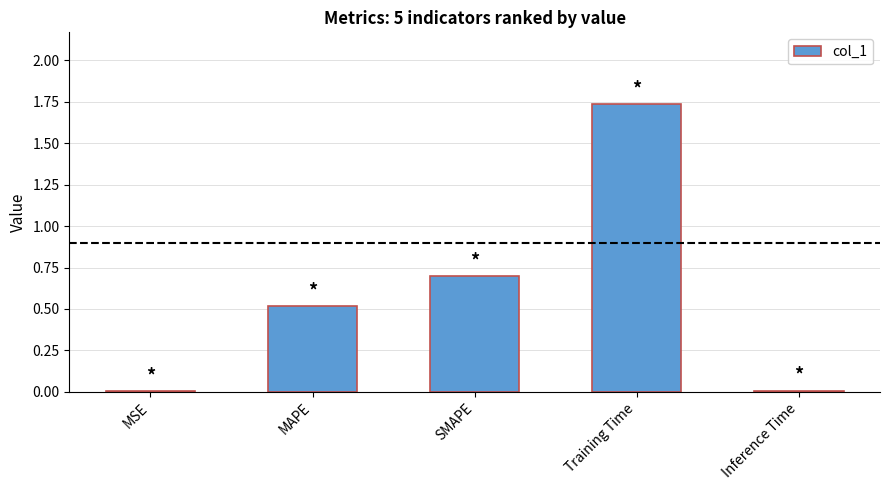

The value at MAPE is 0.5. True or false?

True